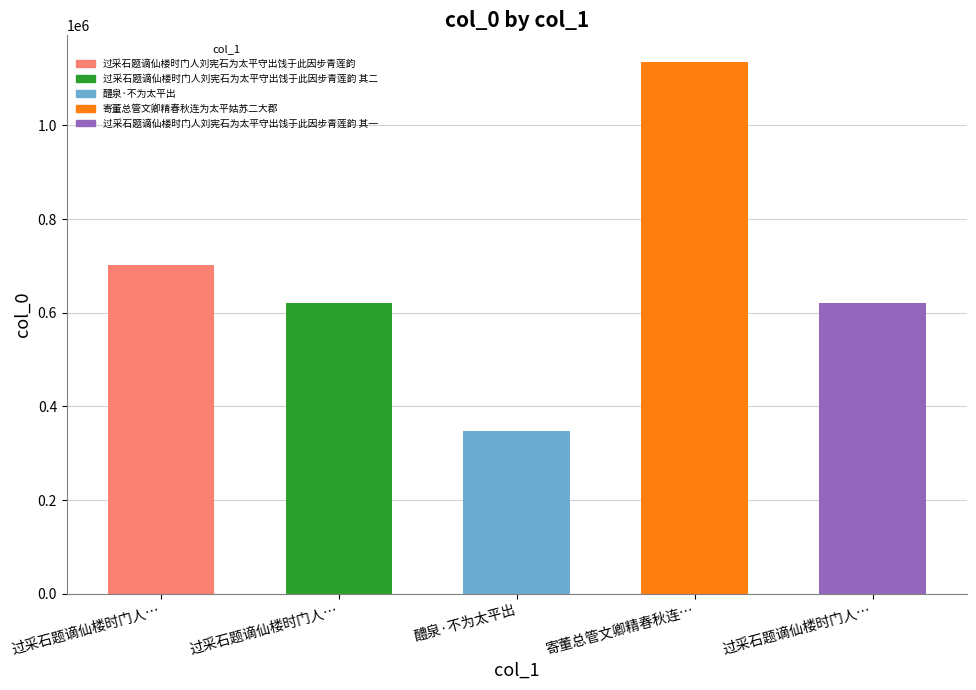

Reading left to right, list all the values displayed in this chart.

过采石题谪仙楼时门人…=701928	过采石题谪仙楼时门人…=620247	醴泉·不为太平出=348393	寄董总管文卿精春秋连…=1135486	过采石题谪仙楼时门人…=620246